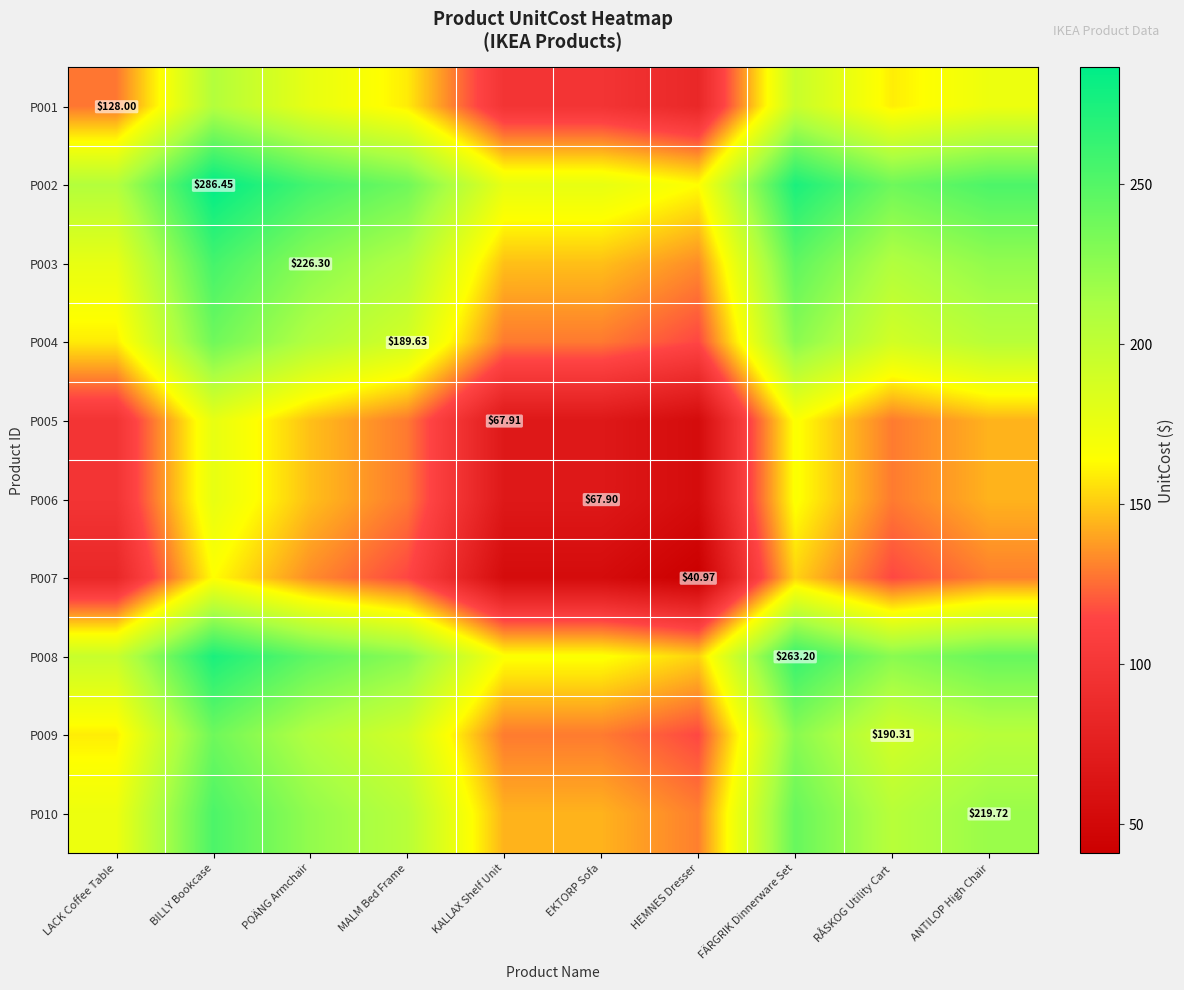

At which label is P006 closest to 115?

MALM Bed Frame